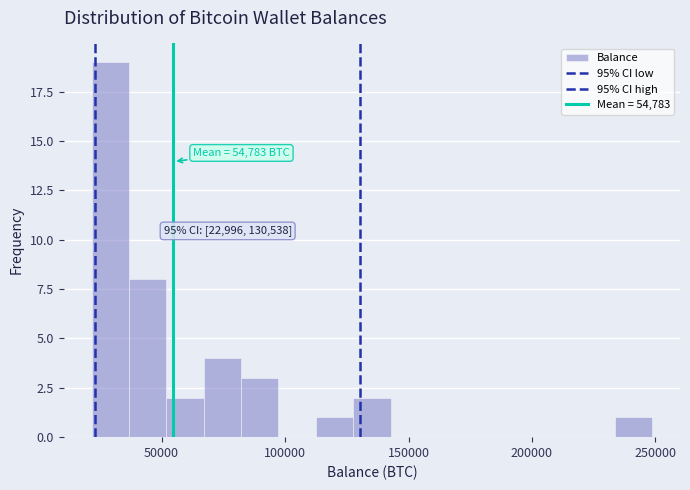

Read against the x-axis, roughly where is the centre of the tallest bar?

30000